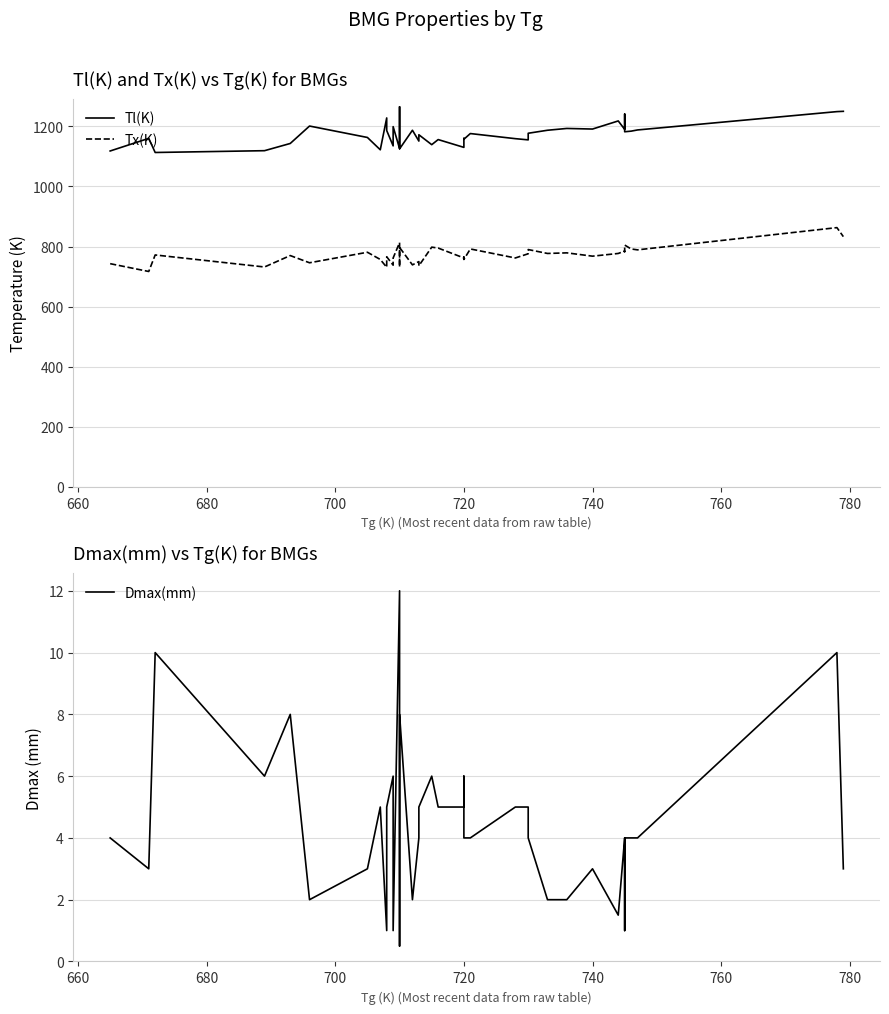

Rank the series by their maximum value, from highest to lowest.

Tl(K), Tx(K), Dmax(mm)